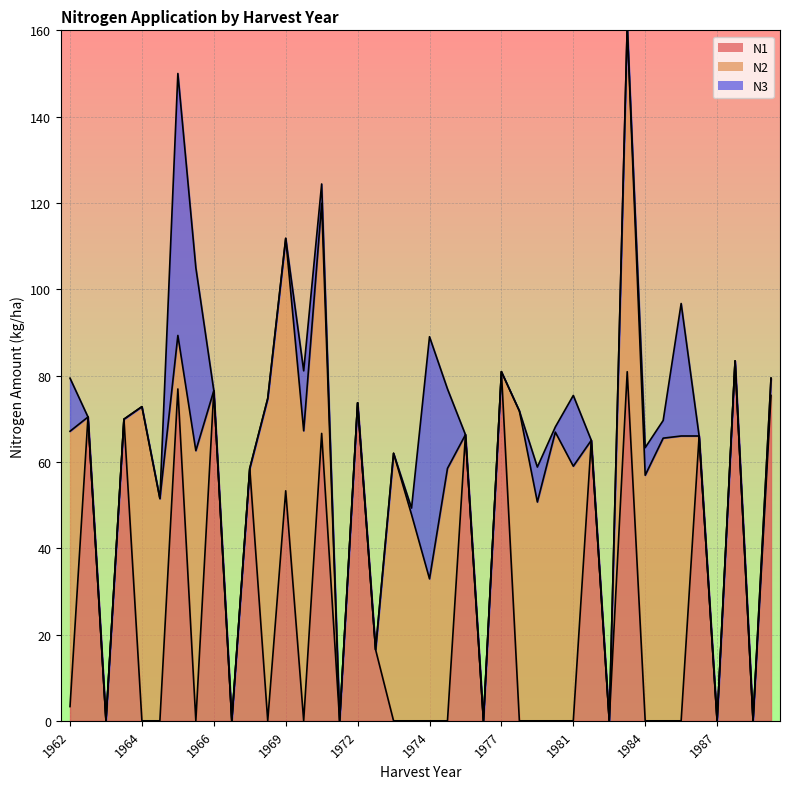

Which category has the highest value in the N1 series?

1988